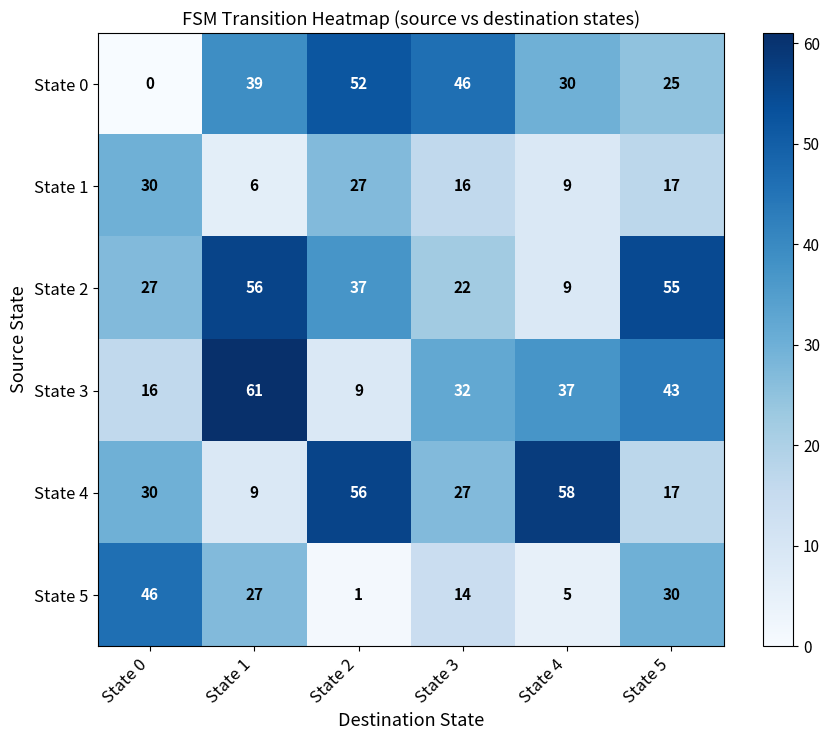

What is the difference between the maximum and minimum values in the State 0 series?

52